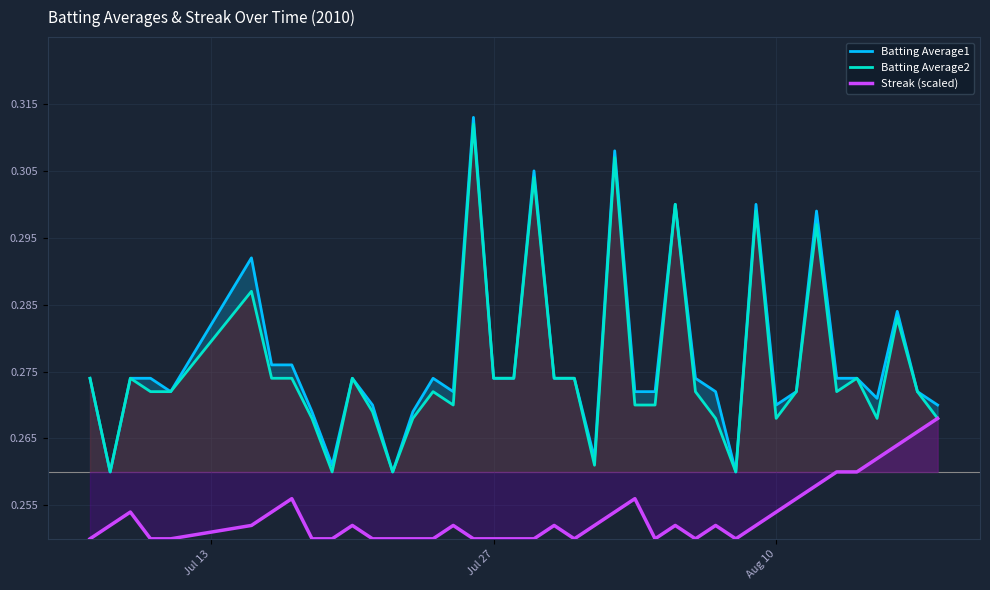

True or false: Batting Average1 and Streak (scaled) cross at least once.

False